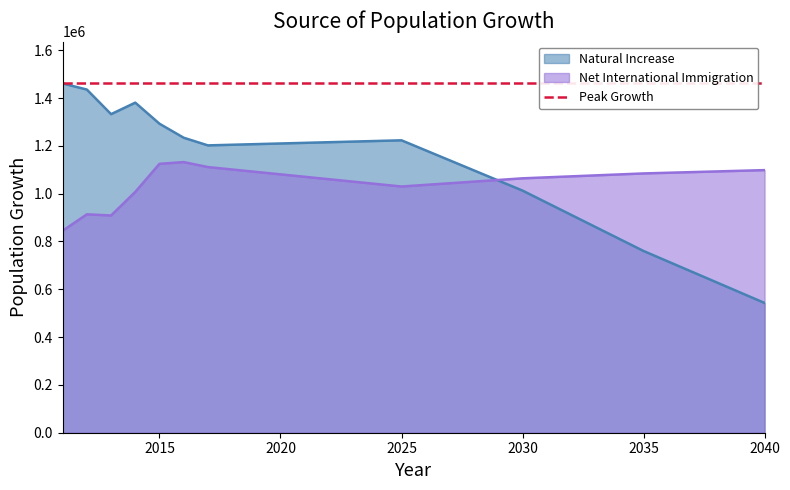

List the series in order of their overall mean, lowest first.

Net International Immigration, Natural Increase